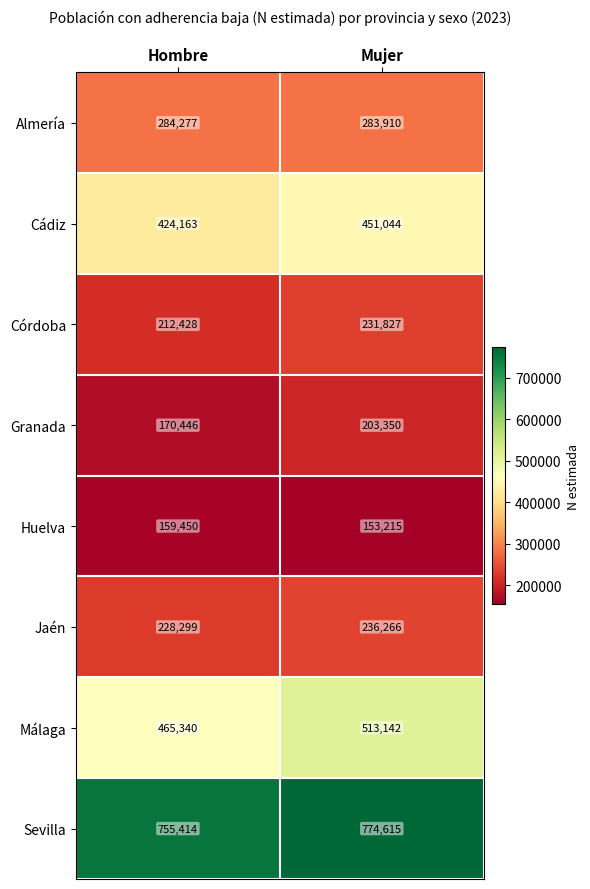

What is the difference between the highest and lowest values at Hombre?

595964